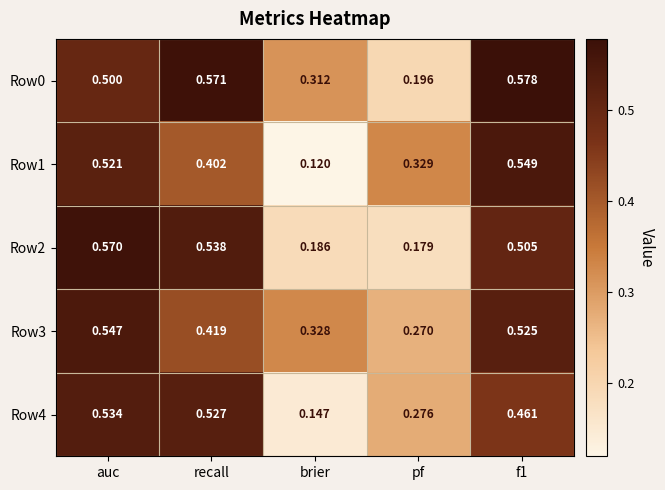

Rank the series at f1 from lowest to highest value.

Row4, Row2, Row3, Row1, Row0